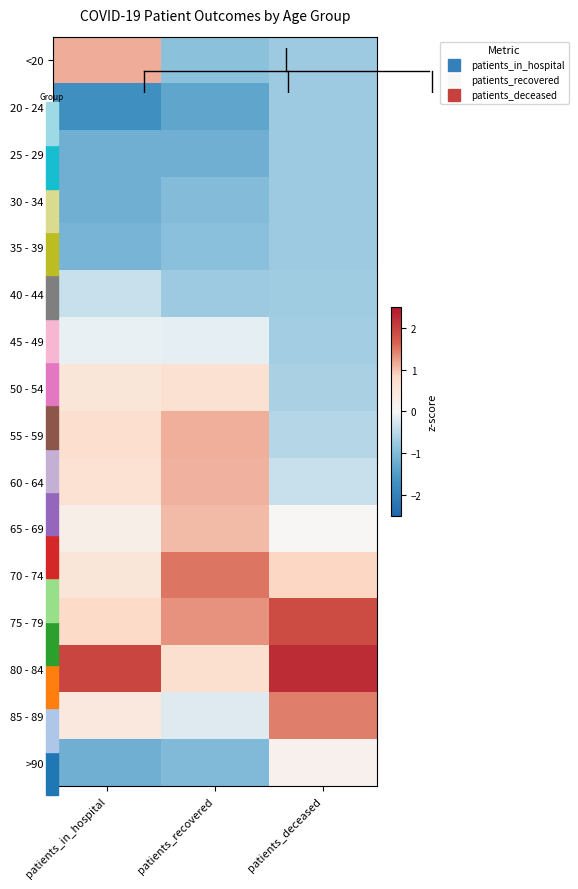

Reading left to right, list all the values displayed in this chart.

<20: patients_in_hospital=1.1	patients_recovered=-0.9	patients_deceased=-0.7
20 - 24: patients_in_hospital=-1.7	patients_recovered=-1.4	patients_deceased=-0.7
25 - 29: patients_in_hospital=-1.2	patients_recovered=-1.2	patients_deceased=-0.7
30 - 34: patients_in_hospital=-1.2	patients_recovered=-1.0	patients_deceased=-0.7
35 - 39: patients_in_hospital=-1.1	patients_recovered=-0.9	patients_deceased=-0.7
40 - 44: patients_in_hospital=-0.4	patients_recovered=-0.7	patients_deceased=-0.7
45 - 49: patients_in_hospital=-0.1	patients_recovered=-0.2	patients_deceased=-0.7
50 - 54: patients_in_hospital=0.5	patients_recovered=0.6	patients_deceased=-0.6
55 - 59: patients_in_hospital=0.7	patients_recovered=1.1	patients_deceased=-0.5
60 - 64: patients_in_hospital=0.6	patients_recovered=1.1	patients_deceased=-0.4
65 - 69: patients_in_hospital=0.2	patients_recovered=1.1	patients_deceased=0.0
70 - 74: patients_in_hospital=0.5	patients_recovered=1.5	patients_deceased=0.9
75 - 79: patients_in_hospital=0.8	patients_recovered=1.3	patients_deceased=1.9
80 - 84: patients_in_hospital=2.0	patients_recovered=0.7	patients_deceased=2.2
85 - 89: patients_in_hospital=0.4	patients_recovered=-0.2	patients_deceased=1.5
>90: patients_in_hospital=-1.2	patients_recovered=-1.0	patients_deceased=0.2